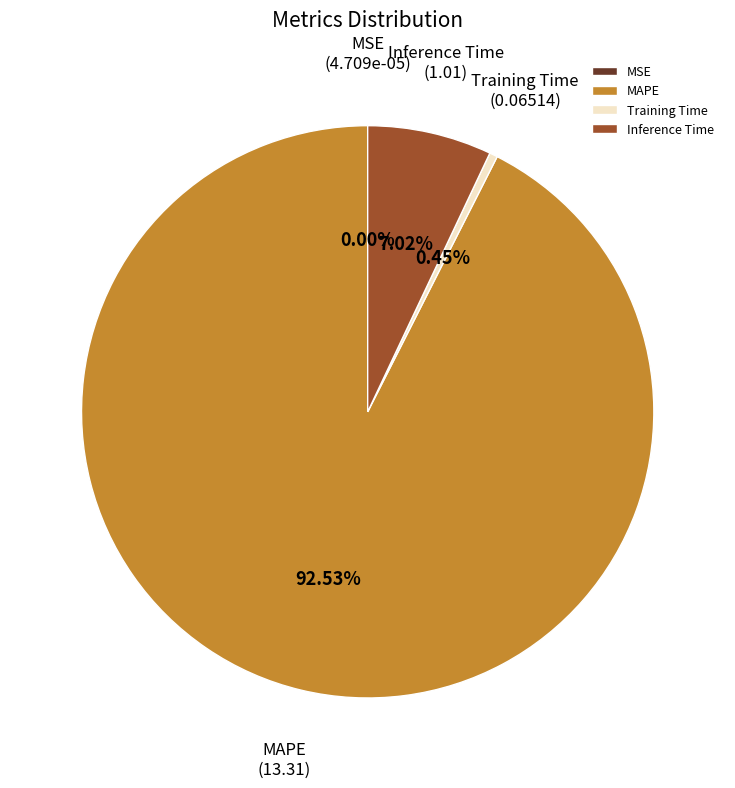

Which slice represents more than half of the pie?

MAPE